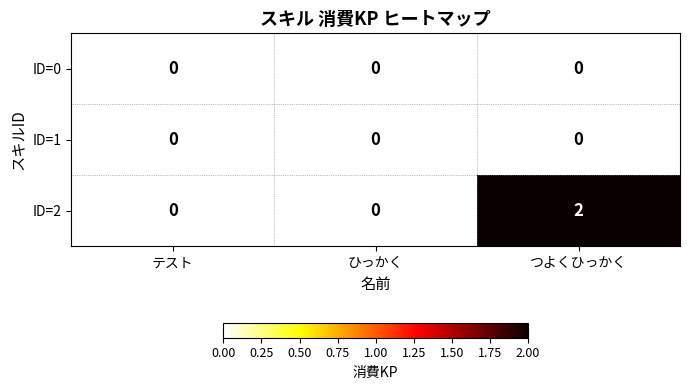

Is it true that ID=2 equals -1 at テスト?

False